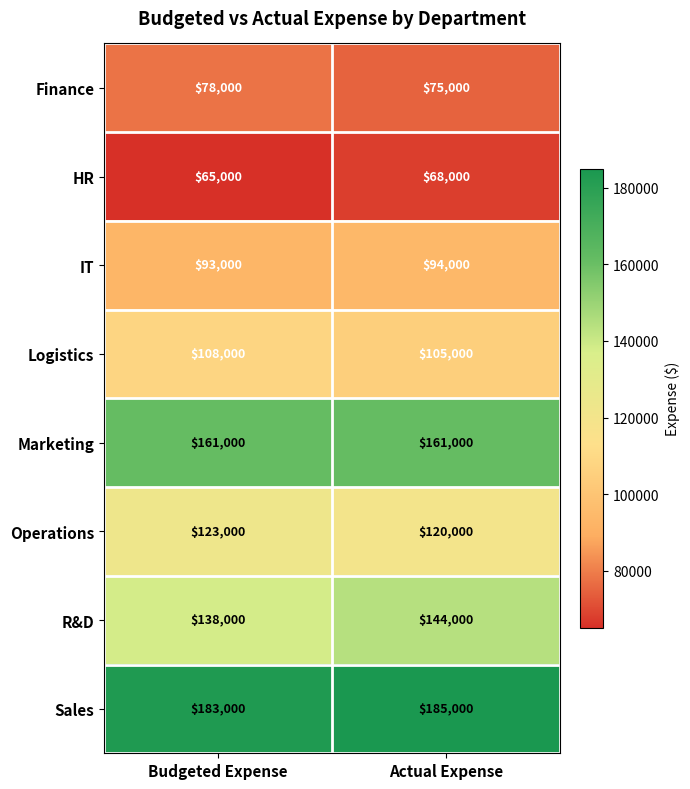

Rank the series at Budgeted Expense from lowest to highest value.

HR, Finance, IT, Logistics, Operations, R&D, Marketing, Sales